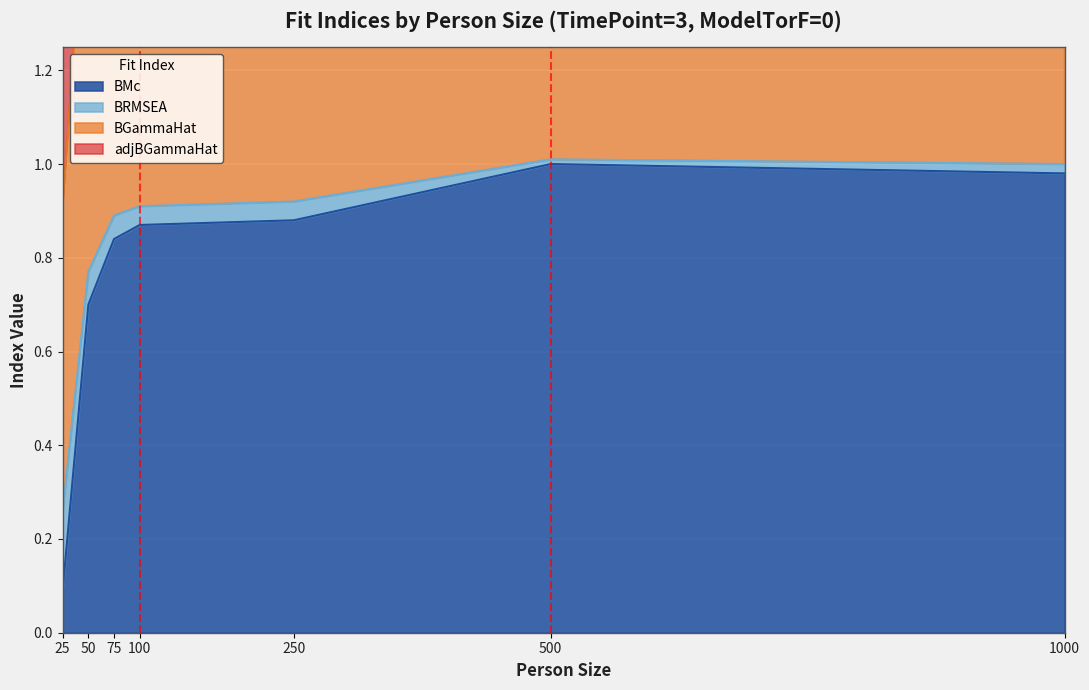

Which series has the widest spread of values?

BGammaHat